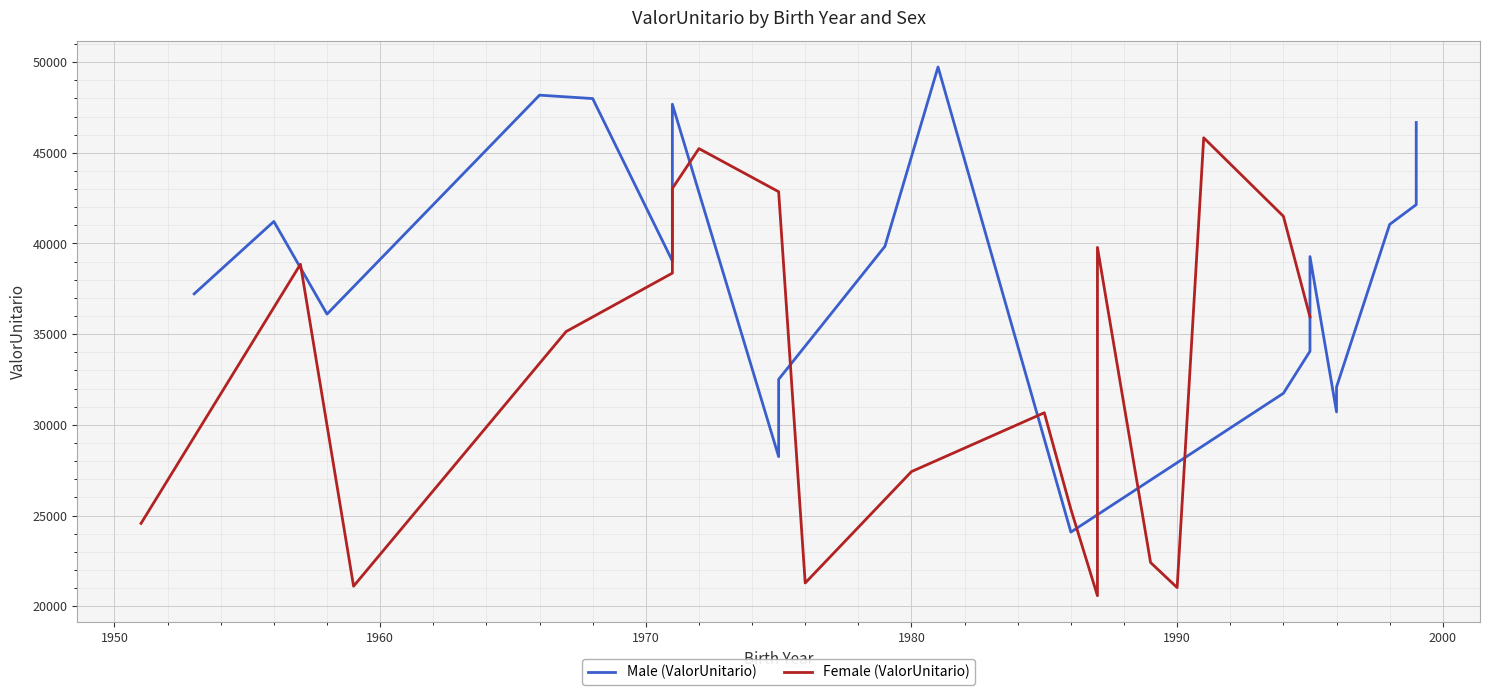

How many values in the Male (ValorUnitario) series exceed 39278?

10